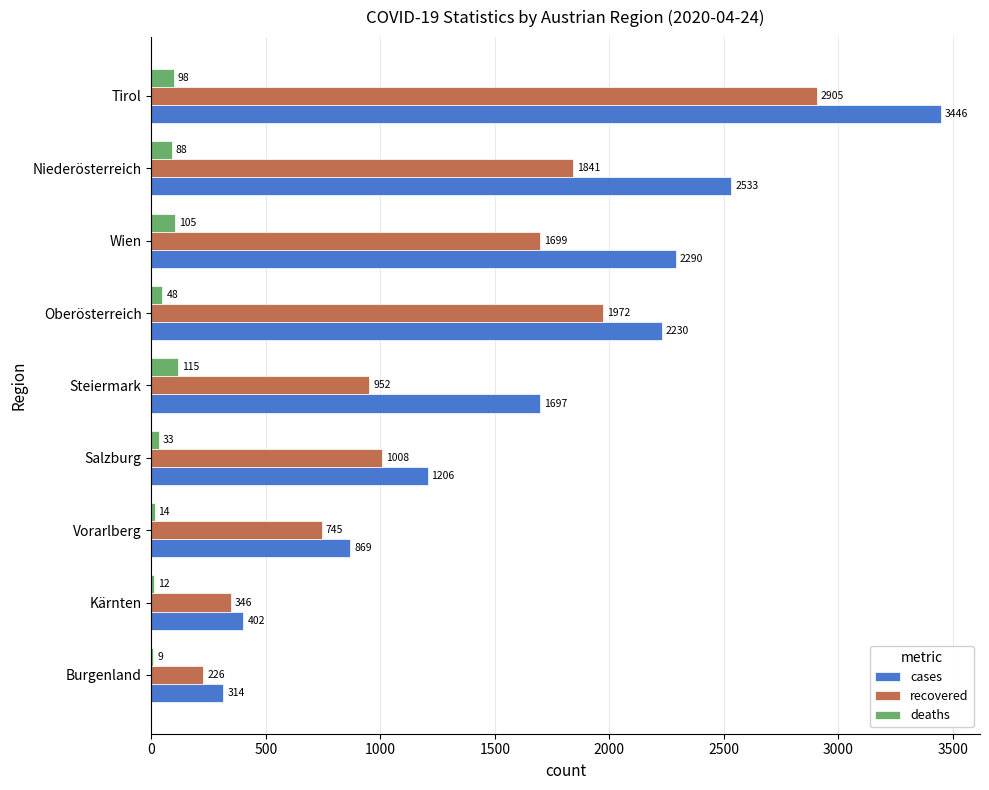

What is the sum of all recovered values?

11694